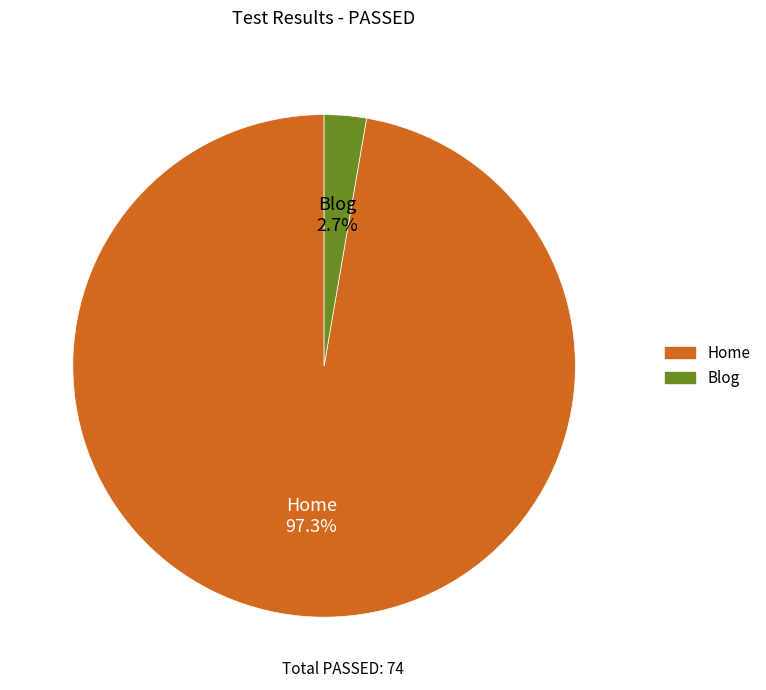

What is the total percentage of Home and Blog?

100.0%